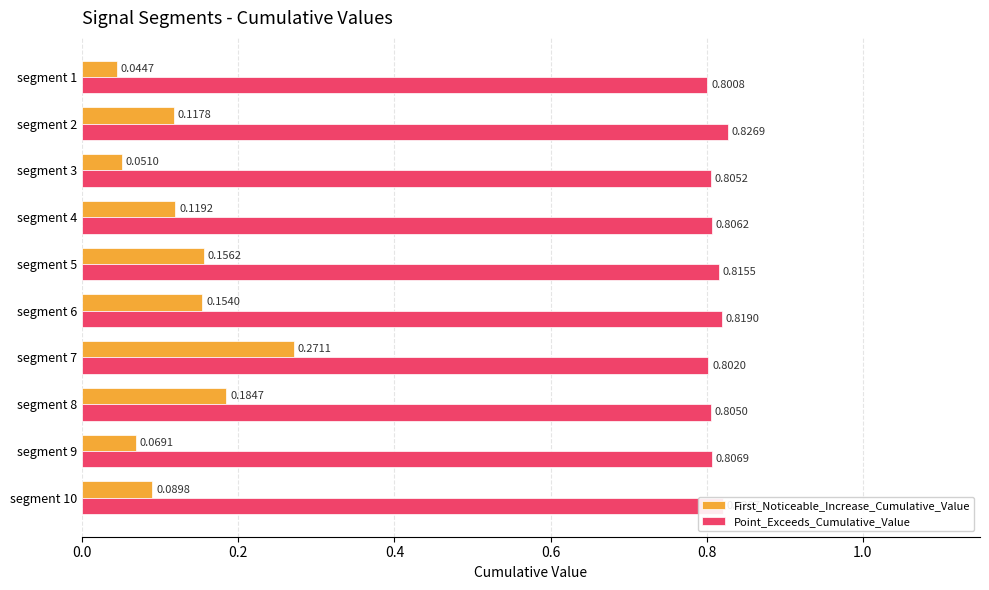

At how many categories does at least one series exceed 0?

10